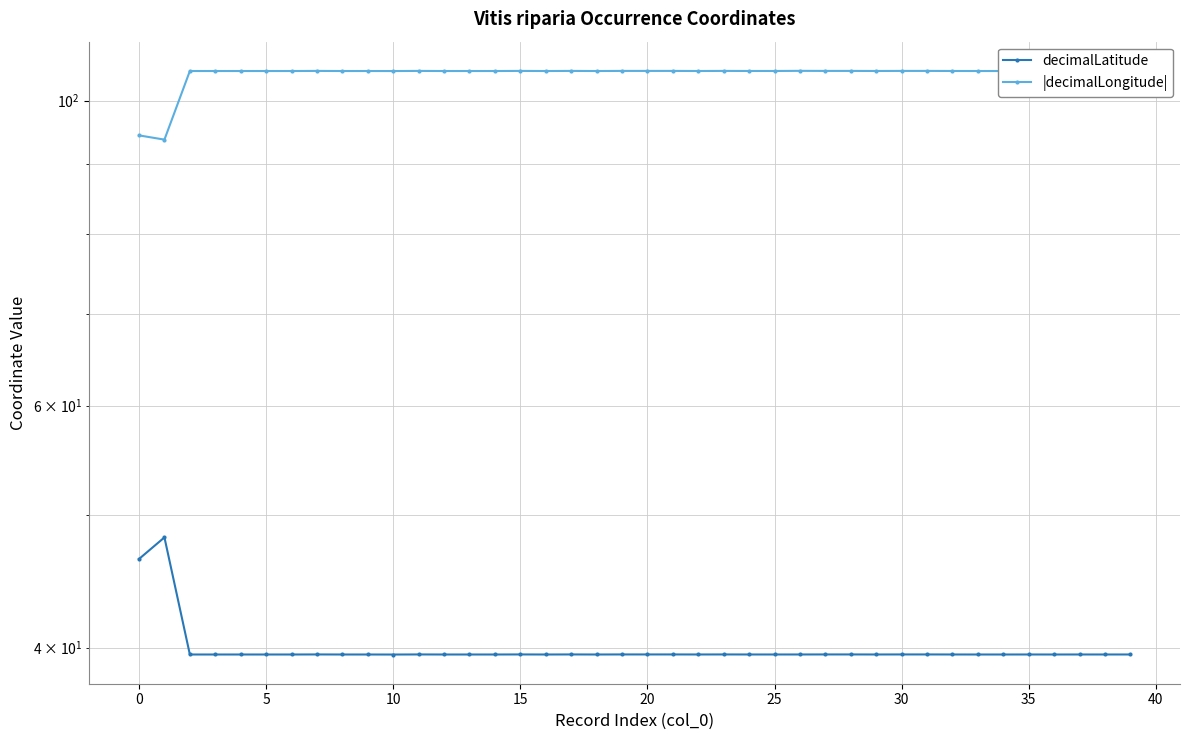

True or false: |decimalLongitude| and decimalLatitude cross at least once.

False